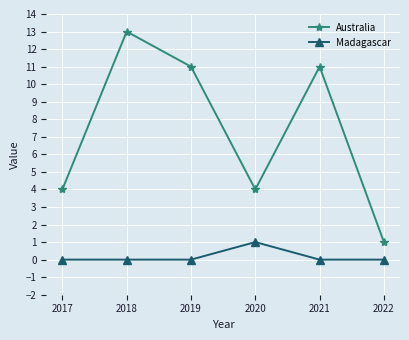

Reading left to right, transcribe all the data shown in this chart.

Australia: 4	13	11	4	11	1
Madagascar: 0	0	0	1	0	0